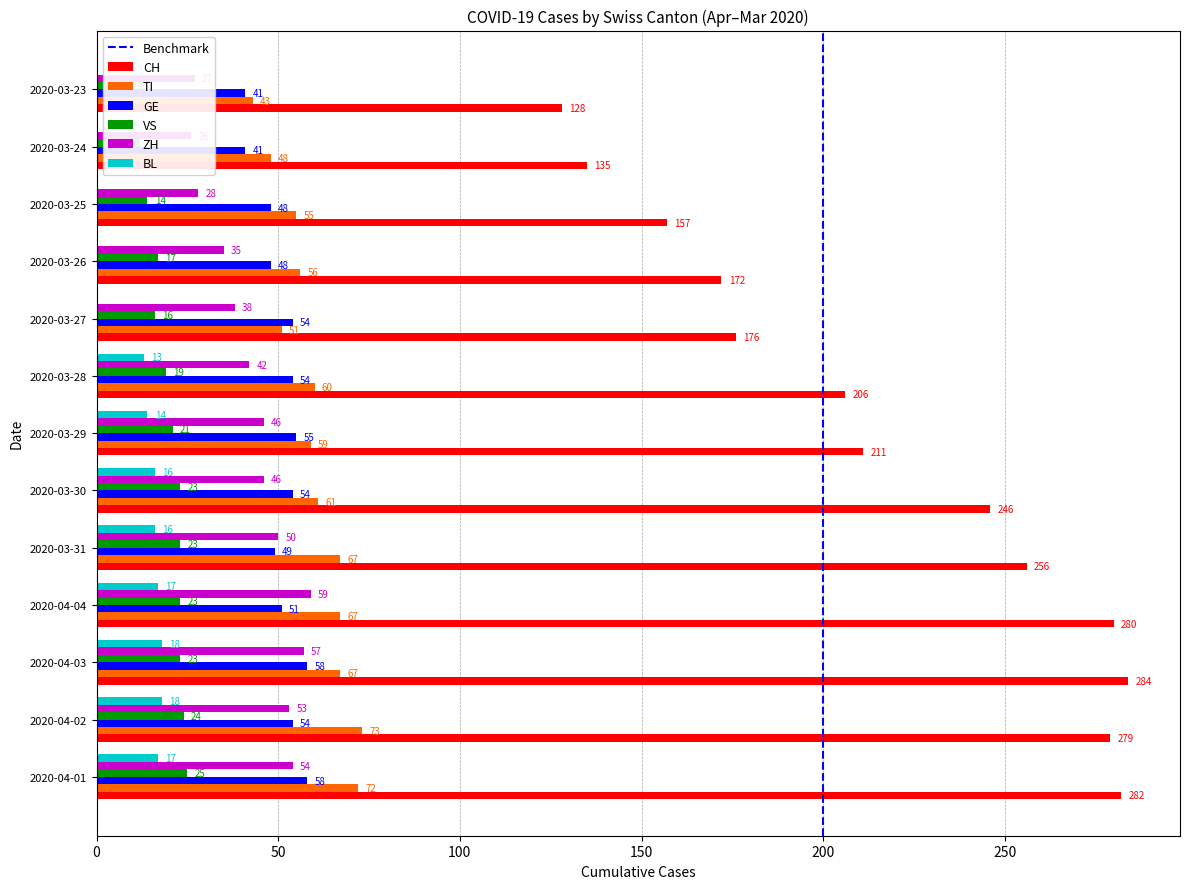

Is it true that VS equals 19 at 2020-03-28?

True